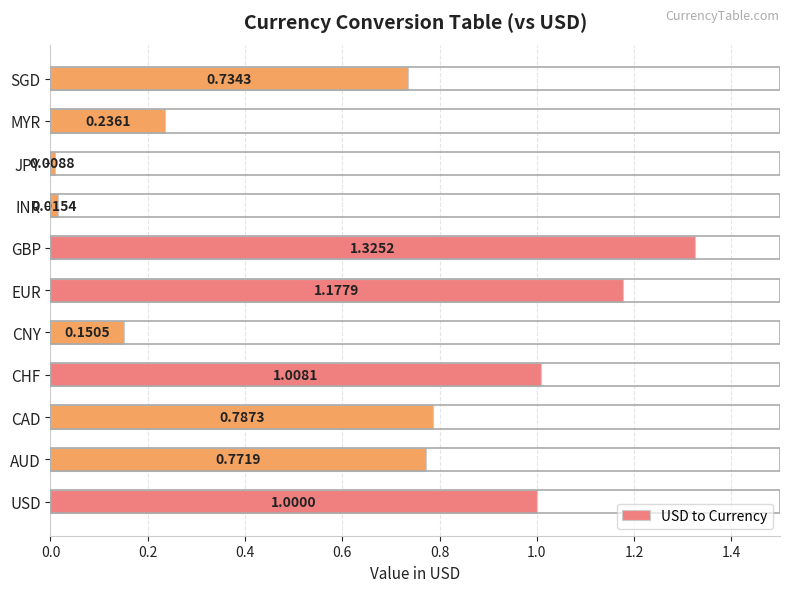

List the labels in order of value, smallest first.

JPY, INR, CNY, MYR, SGD, AUD, CAD, USD, CHF, EUR, GBP